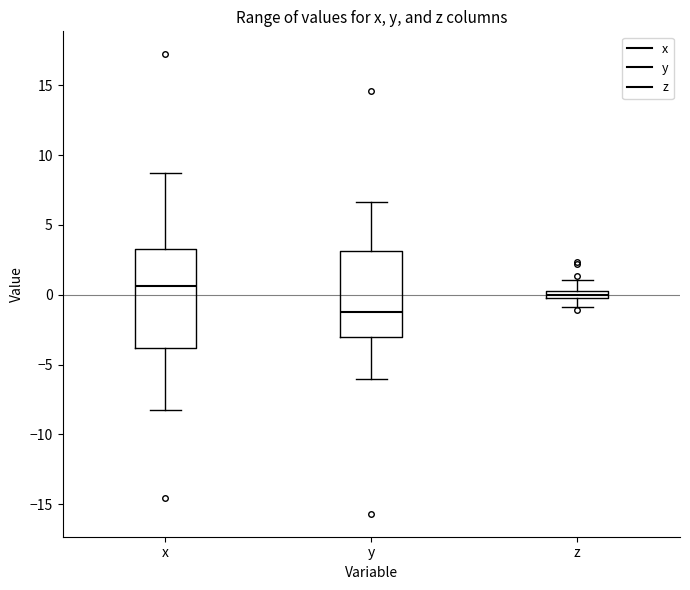

Which box has the lowest median line?

y